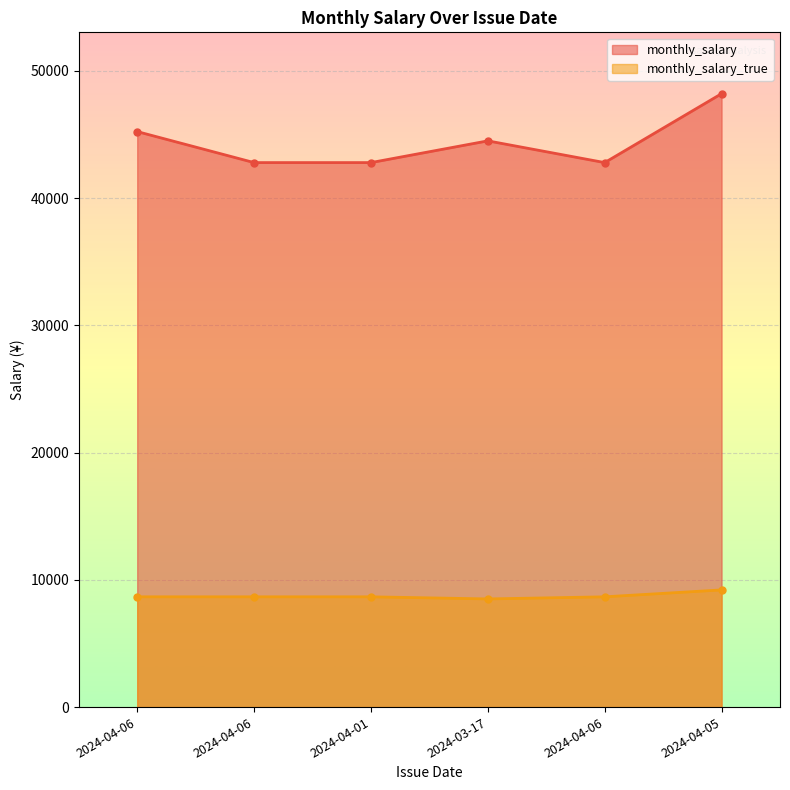

Read the monthly_salary_true value at 2024-04-01.

8666.7